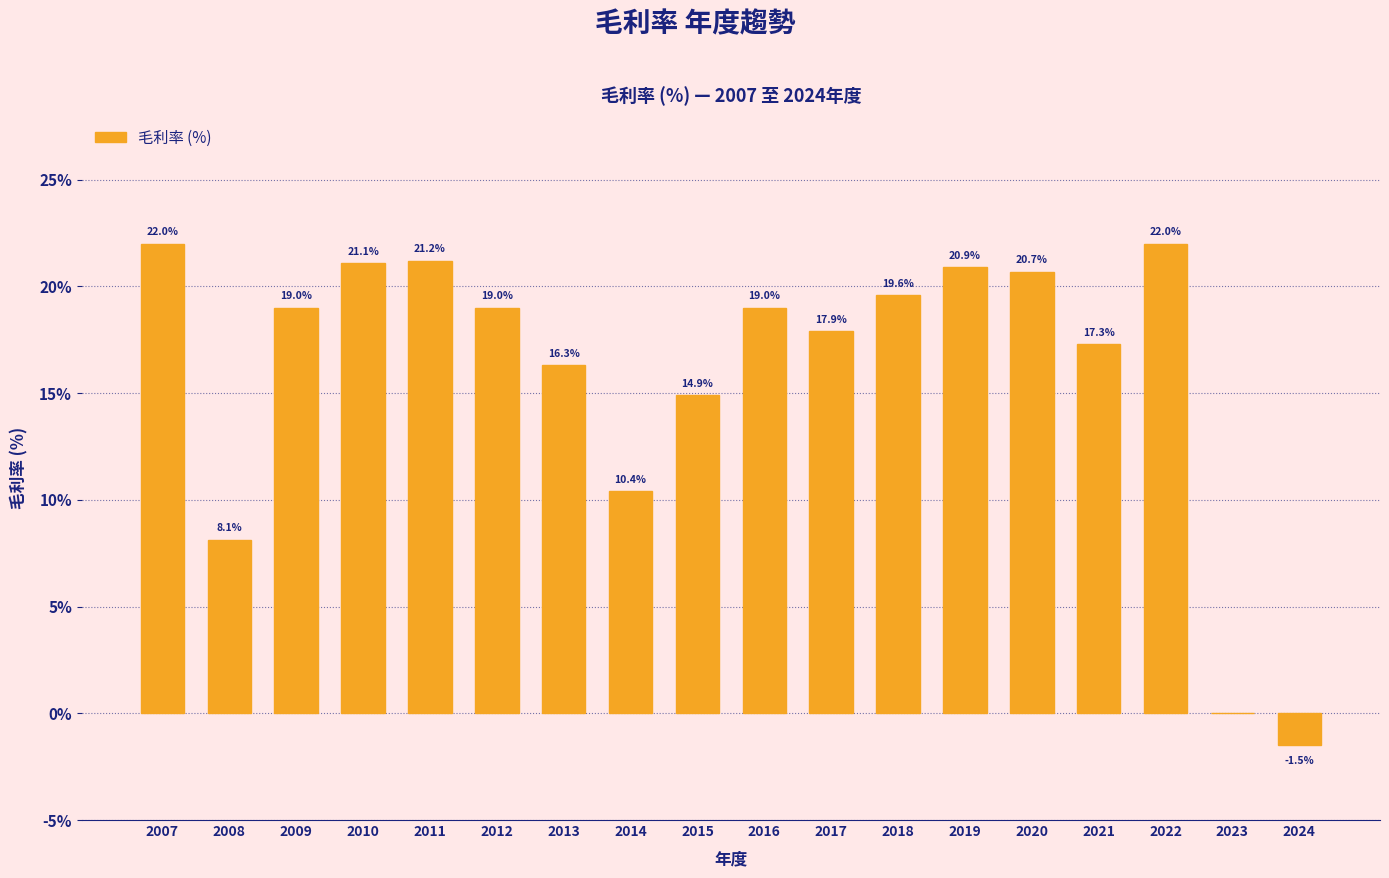

At which label does the data first exceed 19?

2007